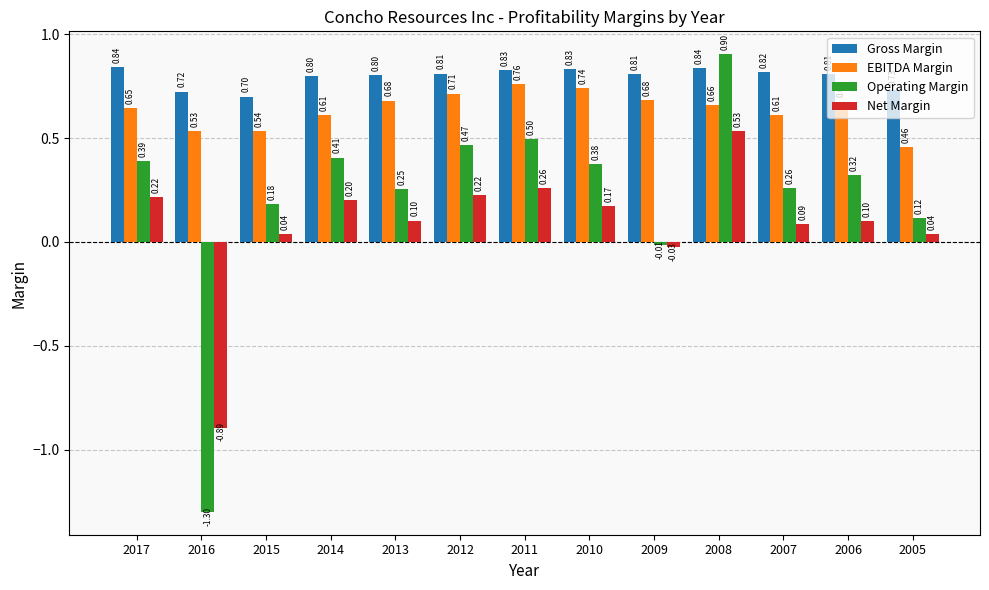

What is the maximum value for Operating Margin?

0.9